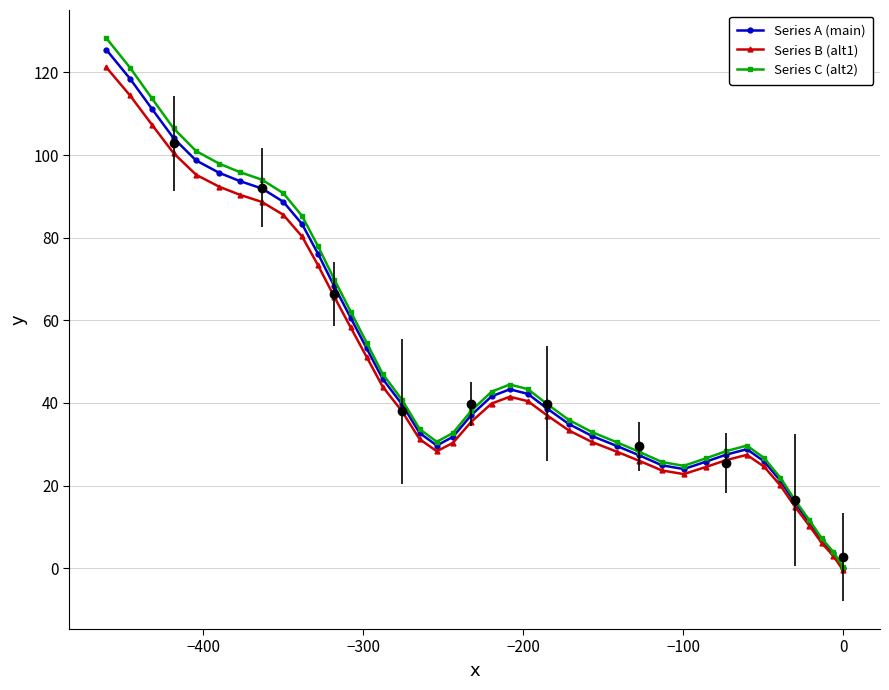

How many data points in Series A (main) are less than 38?

20